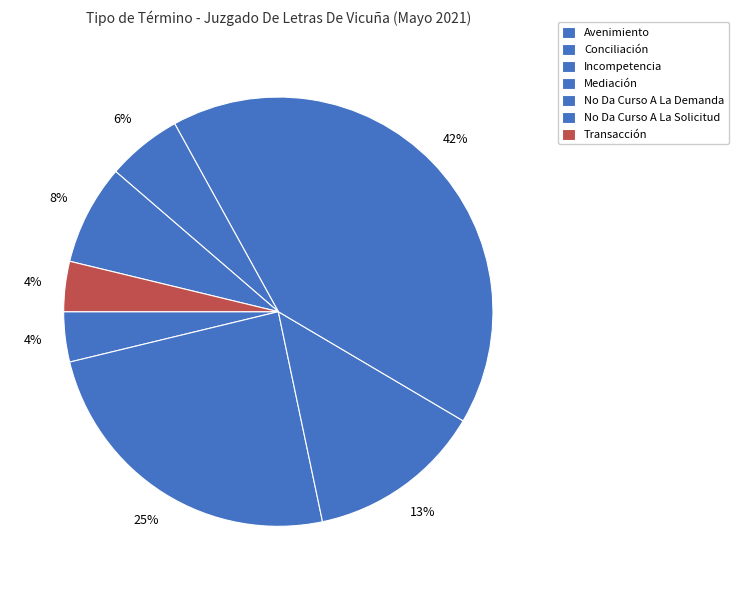

To the nearest percent, what is the difference between the No Da Curso A La Solicitud and Conciliación slice percentages?

17%